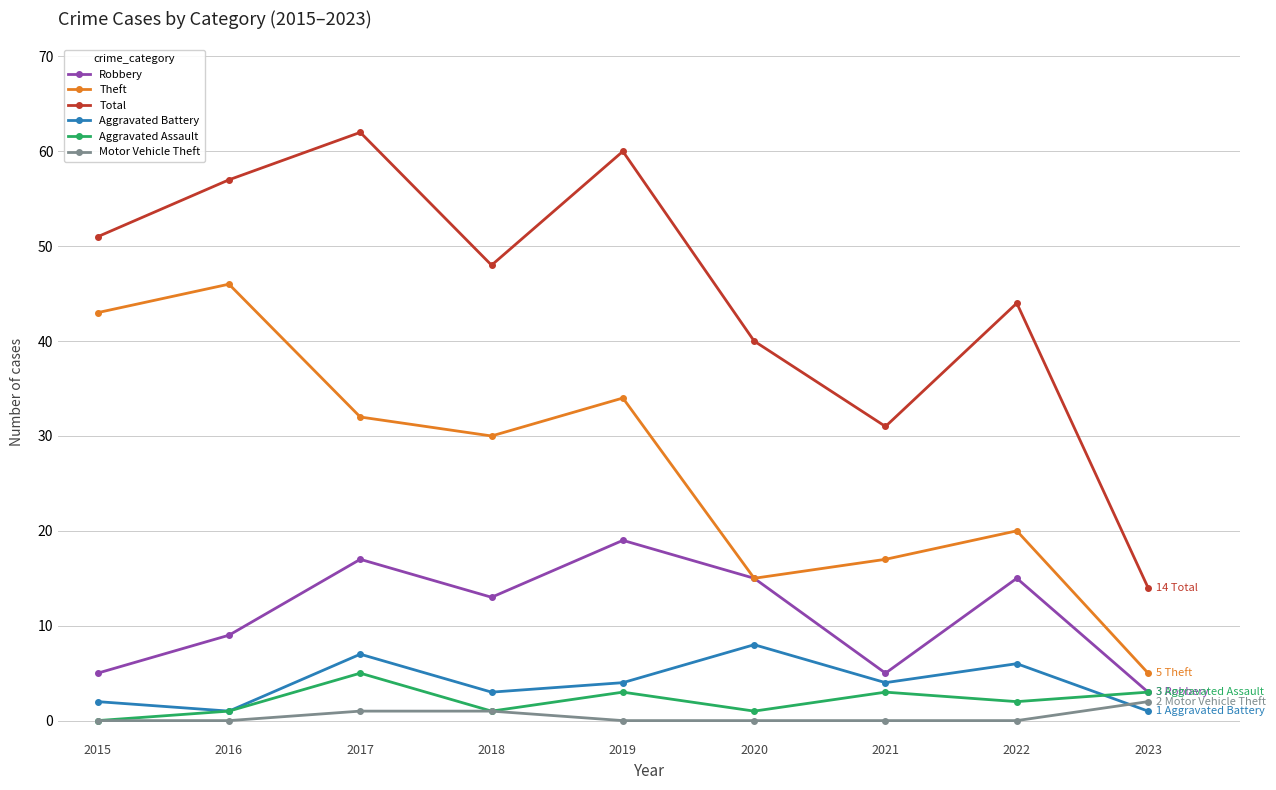

The Aggravated Battery series shows 6 at 2022. True or false?

True